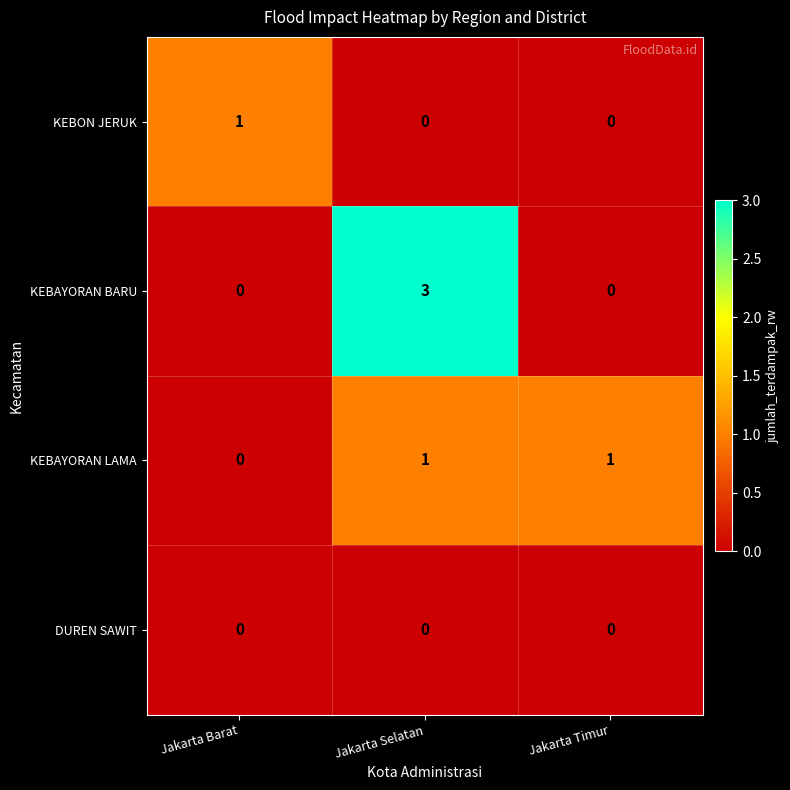

At which category is the sum across all series the highest?

Jakarta Selatan